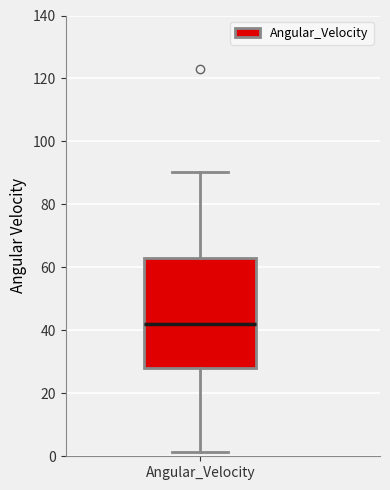

Where is the lower edge of the box for Angular_Velocity on the y-axis? The values are not printed on the chart, so give them approximately, as read against the axis.

28